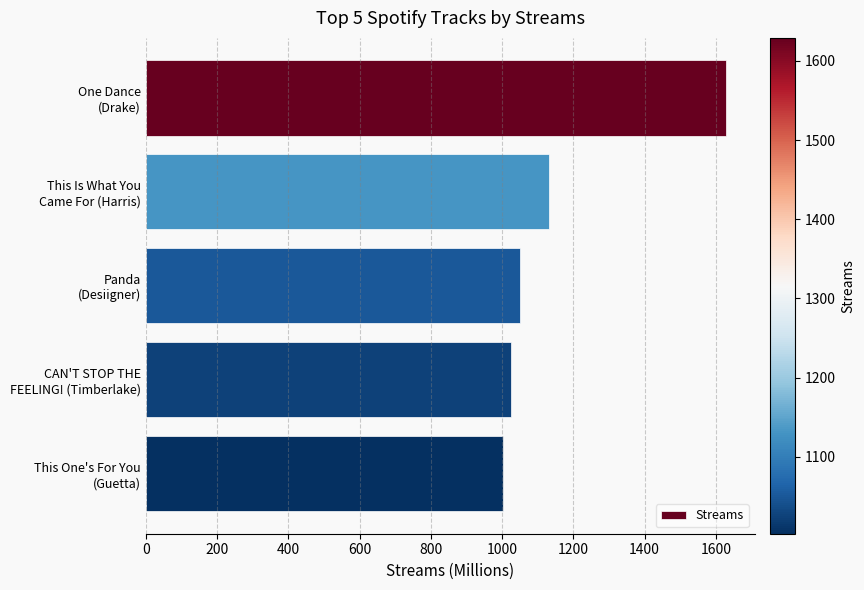

What is the value of the 5th bar from the top?

1003